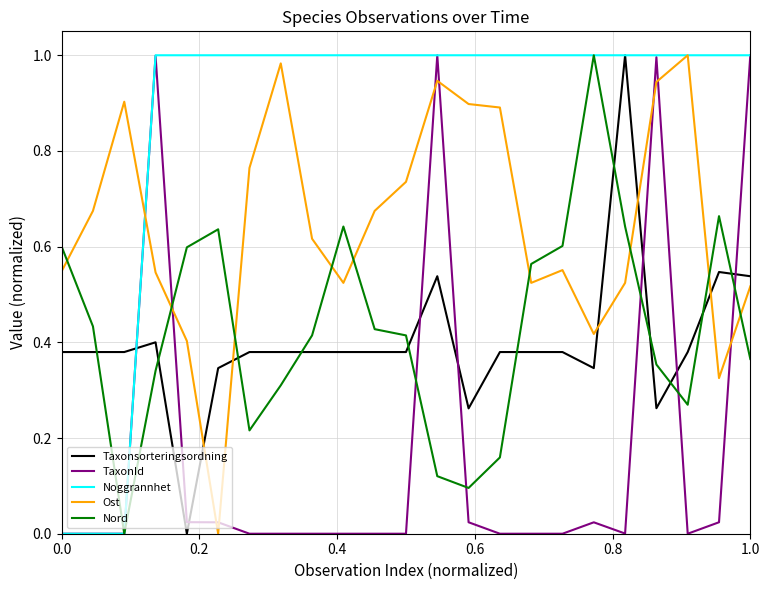

Which series has the largest total across all categories?

Noggrannhet